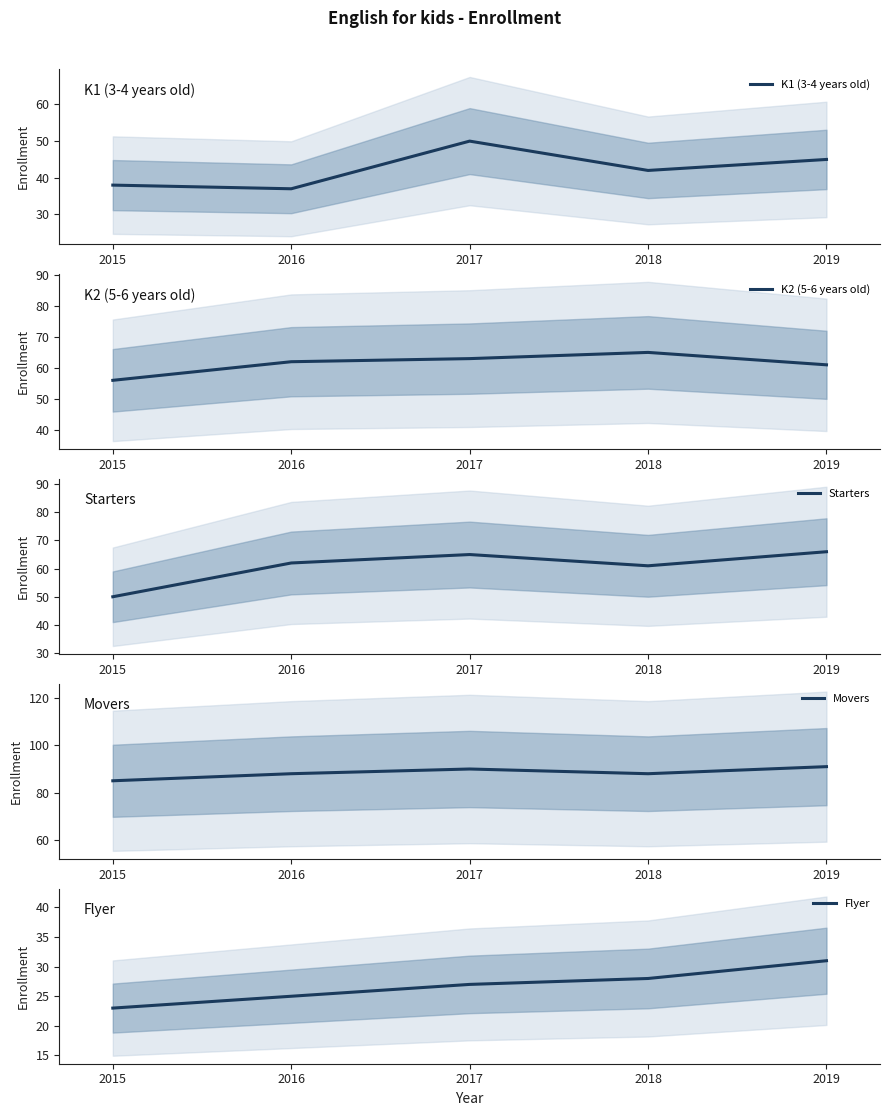

What is the difference between the Starters values at 2015 and 2017?

15